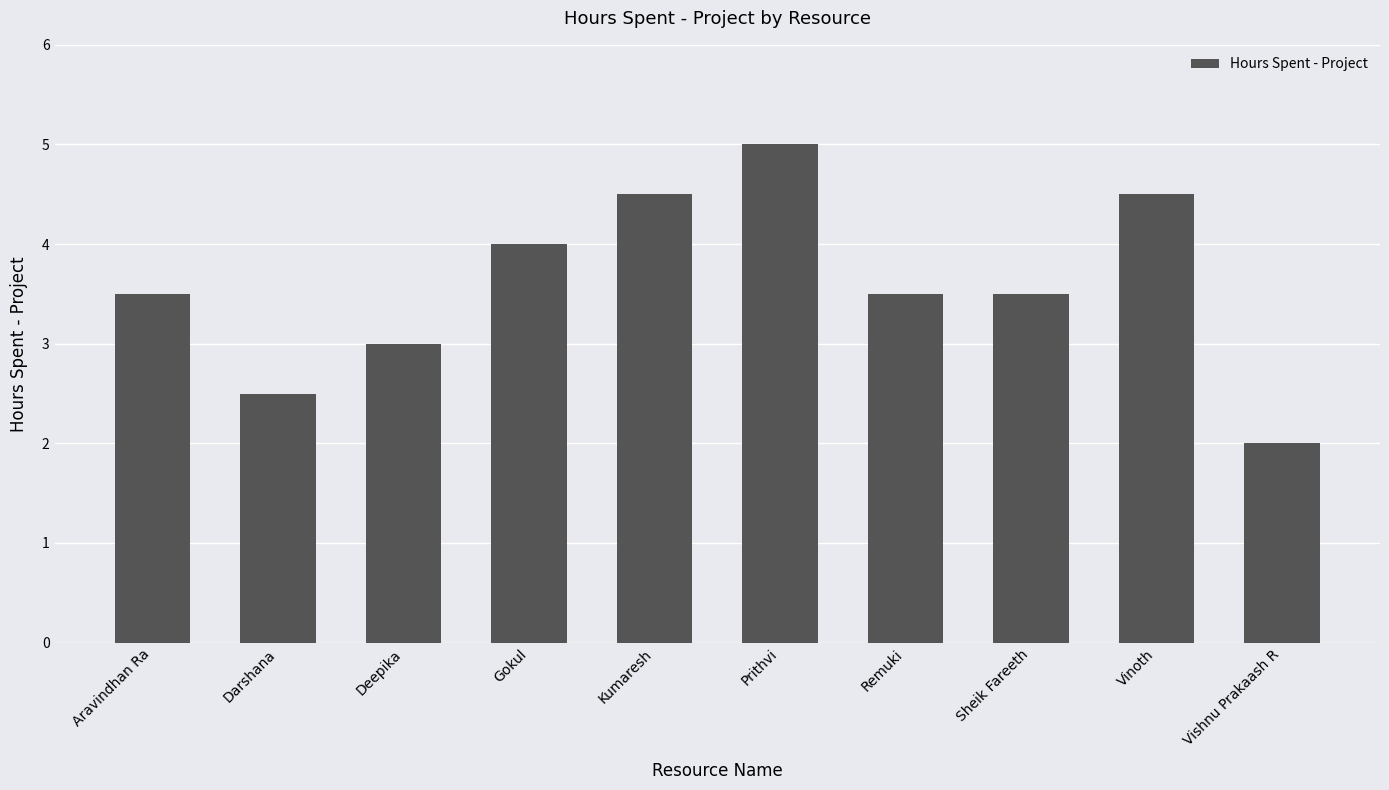

What is the change in value from Prithvi to Sheik Fareeth?

-1.5